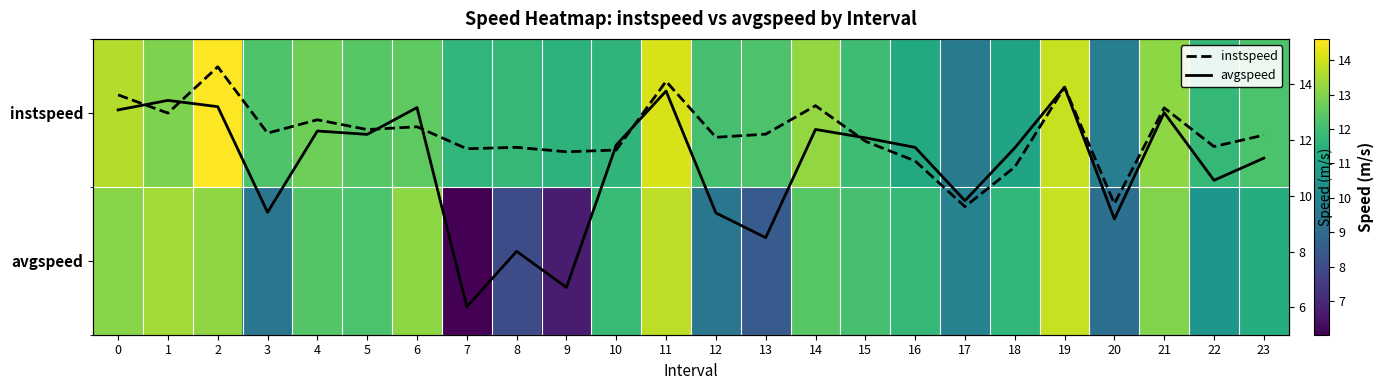

How many categories are shown in the chart?

24